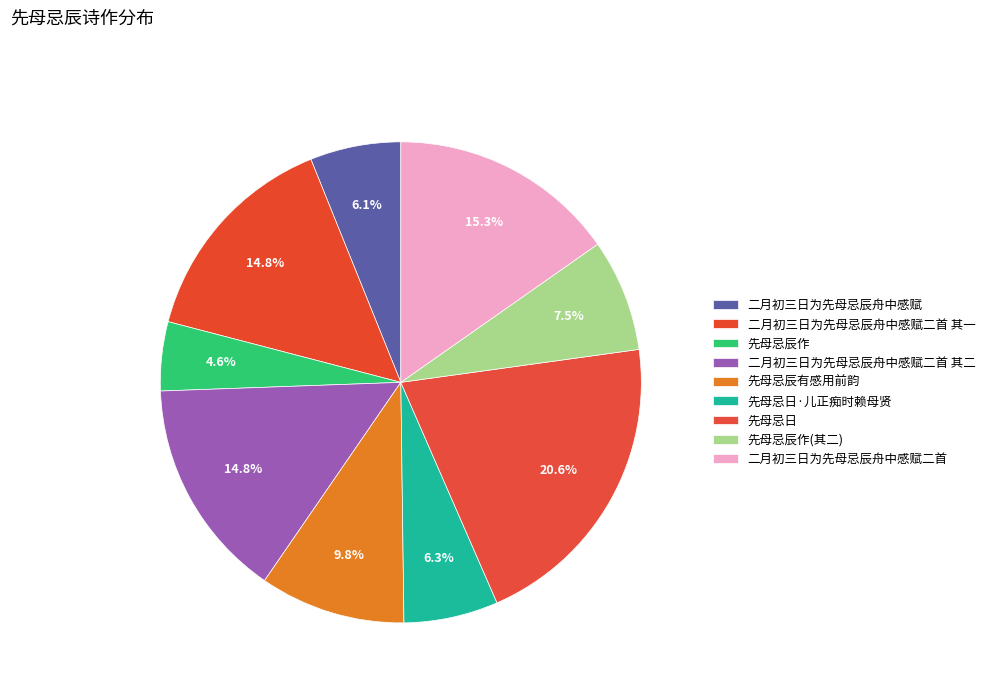

Count the number of slices in the pie.

9